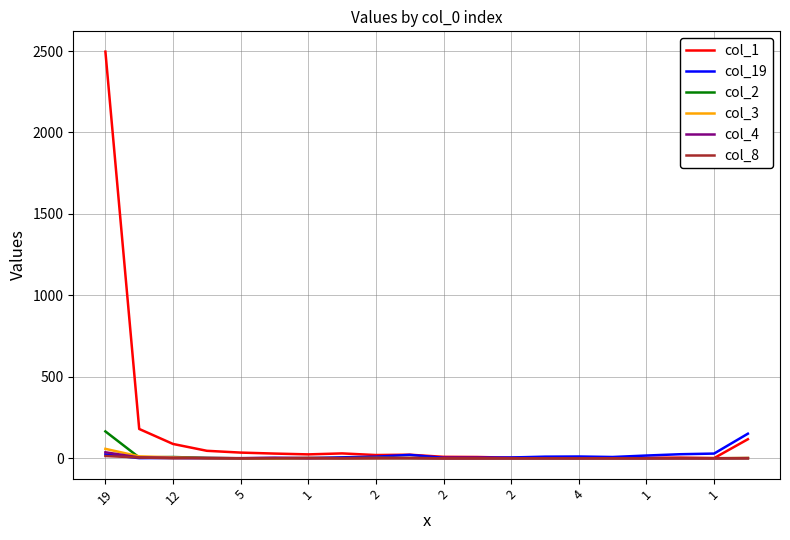

Which series has the widest spread of values?

col_1